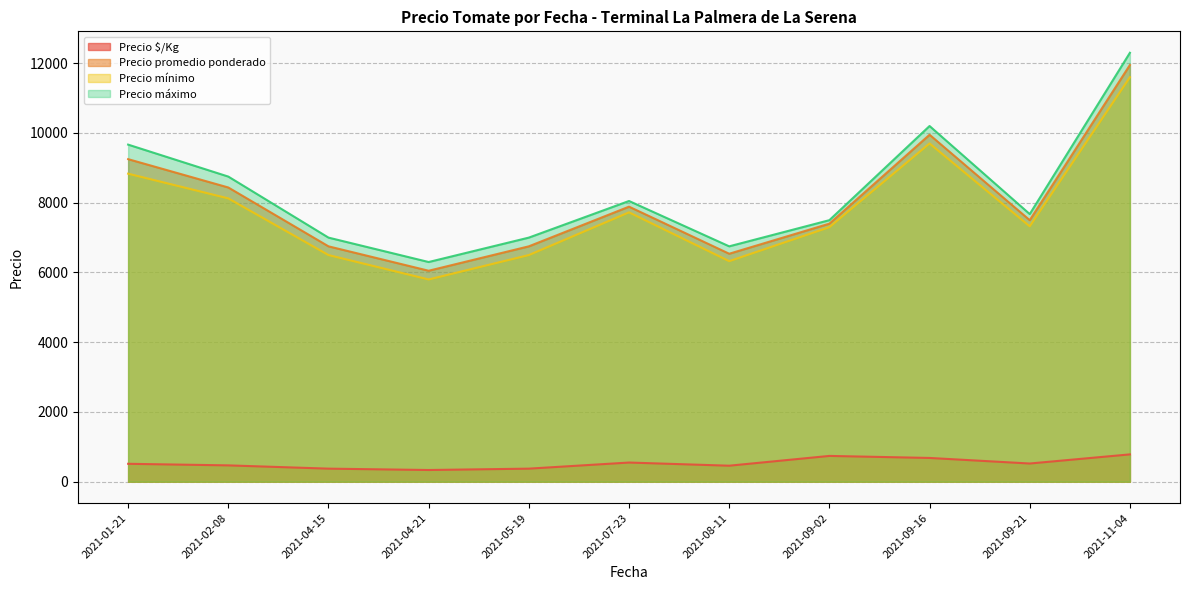

In Precio $/Kg, how many points are higher than both neighbors (excluding endpoints)?

2